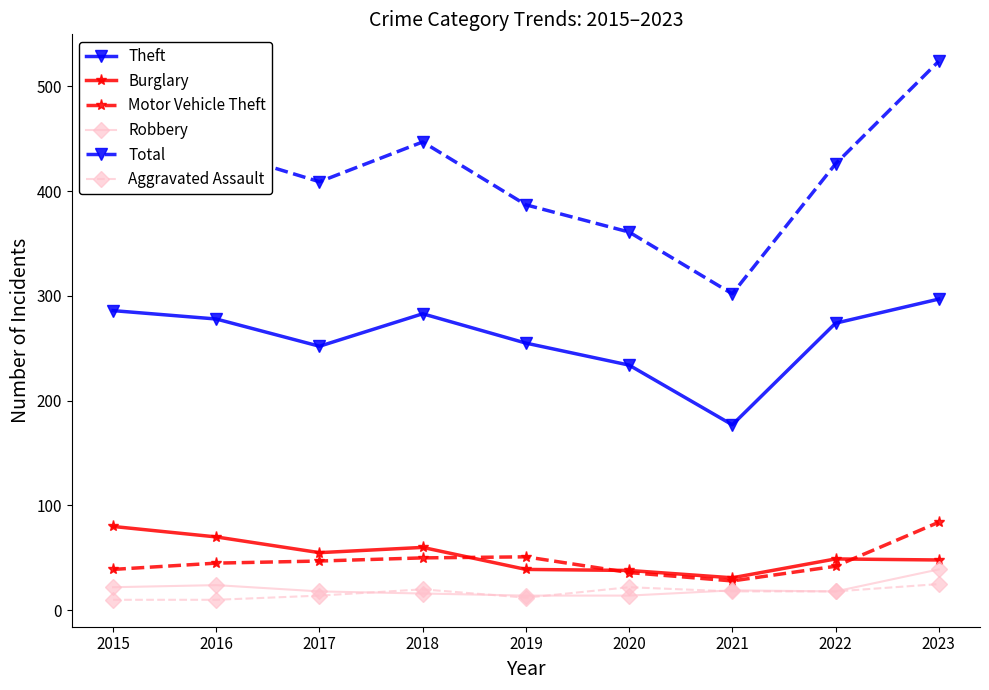

Where is the first local minimum for Total?

2017